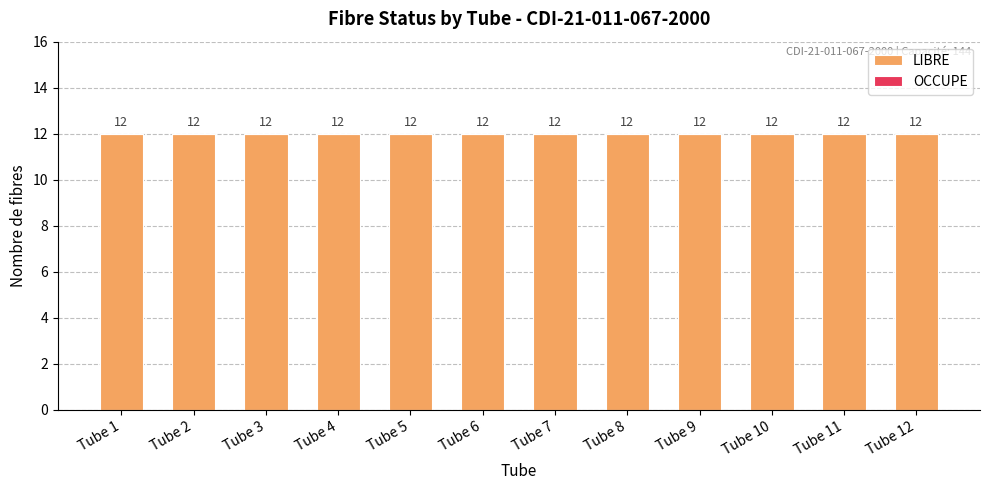

At which category is the sum across all series the highest?

Tube 1